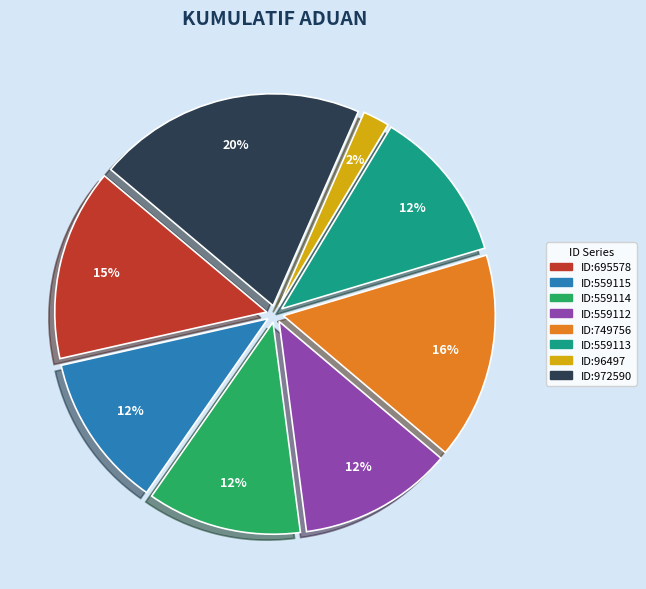

Is there a majority slice in this chart?

No